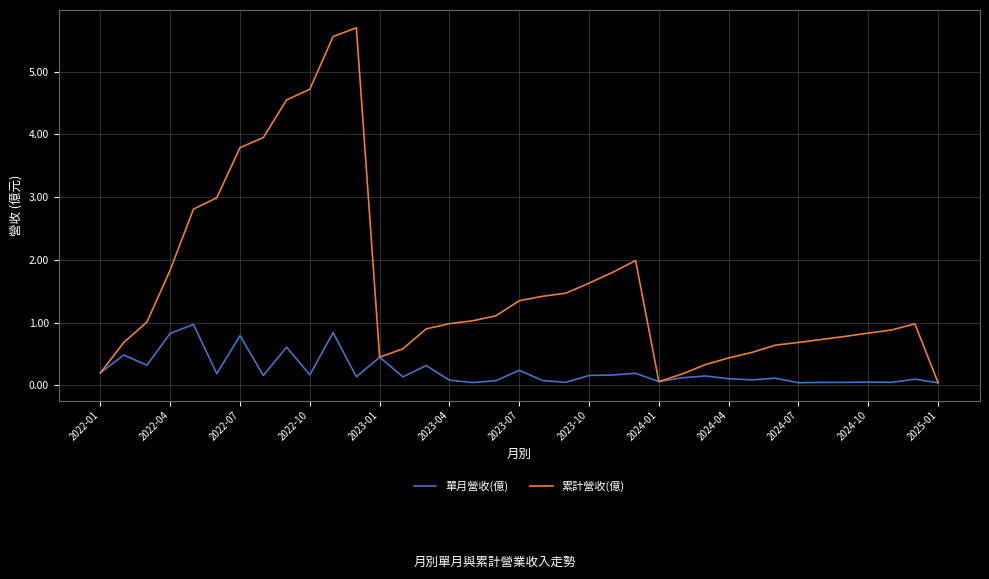

Rank the series by their average value, from highest to lowest.

累計營收(億), 單月營收(億)